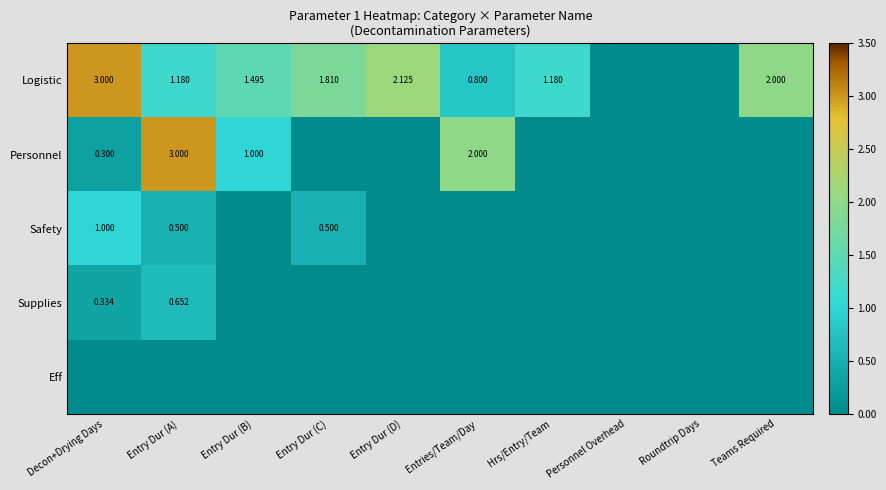

At which category does the chart reach its minimum across all series?

Personnel Overhead